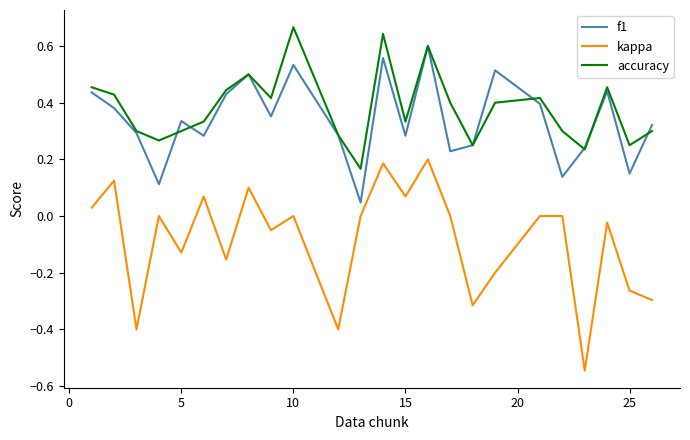

Does the chart have visible grid lines?

No